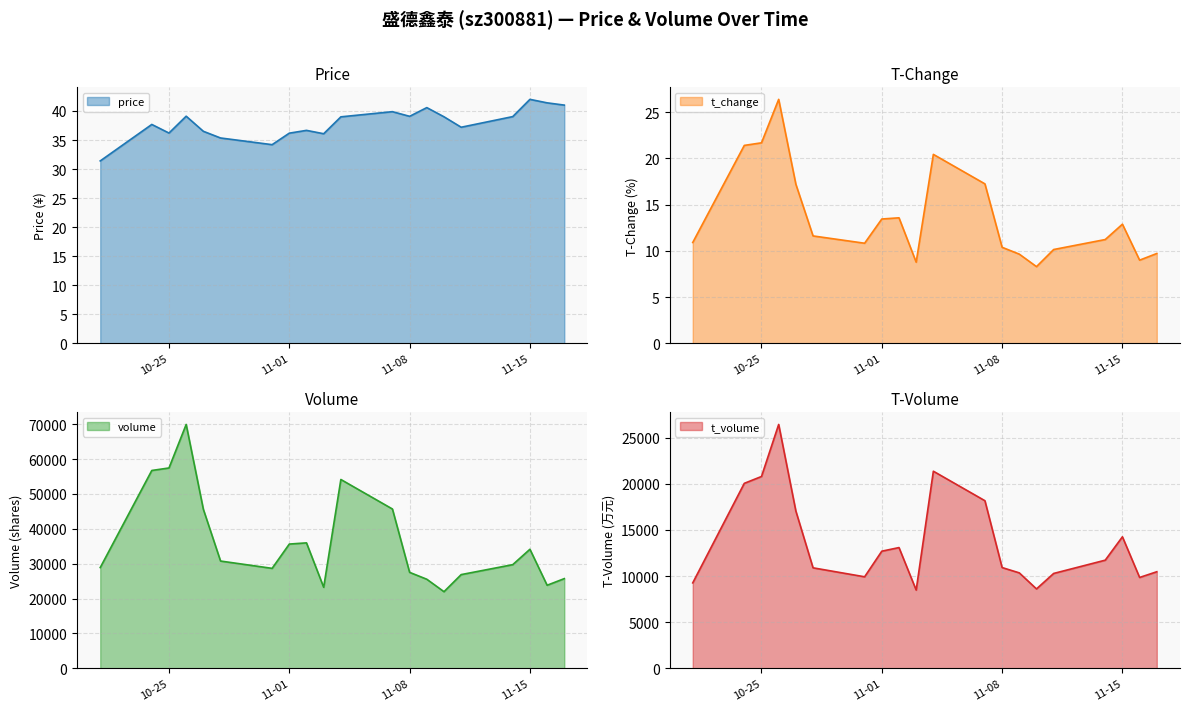

What is the label of the 2nd point from the left?

2022-10-24